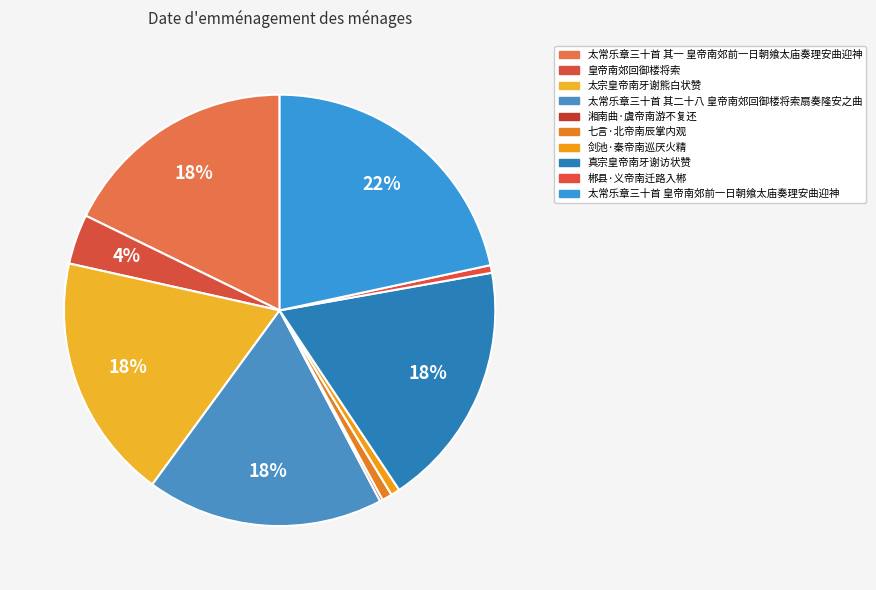

What is the total percentage of 太常乐章三十首 其二十八 皇帝南郊回御楼将索扇奏隆安之曲 and 皇帝南郊回御楼将索?

21.5%